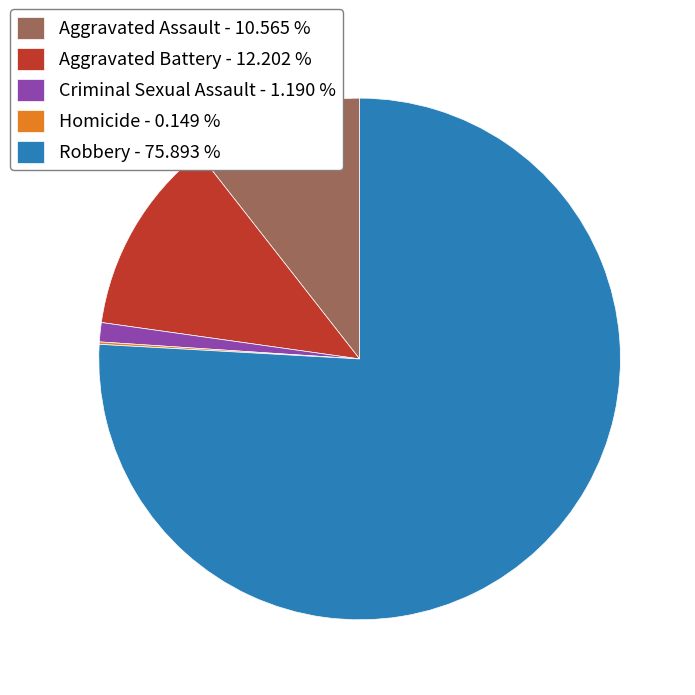

Approximately how many times larger is the value at Aggravated Battery - 12.202 % compared to Aggravated Assault - 10.565 %?

1.2